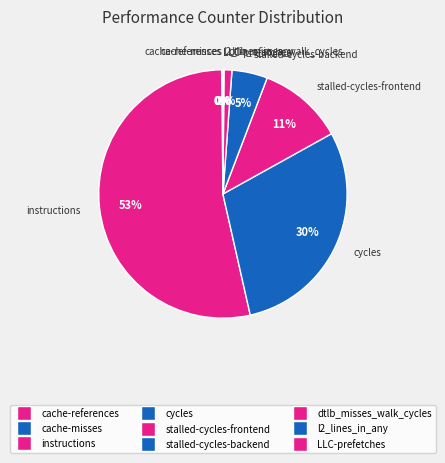

Which category has the biggest portion of the pie?

instructions